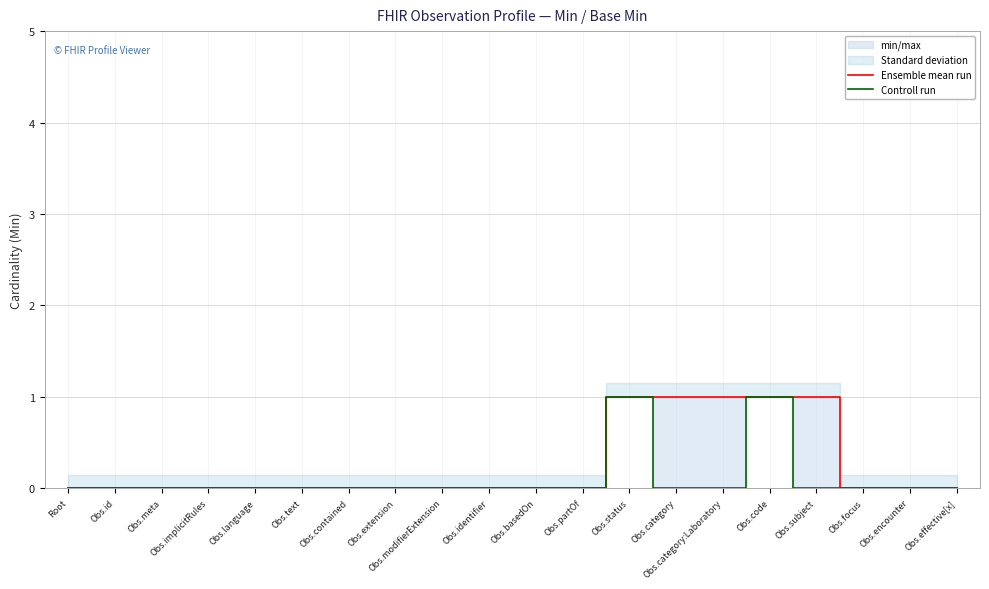

At how many categories does at least one series exceed 0?

5